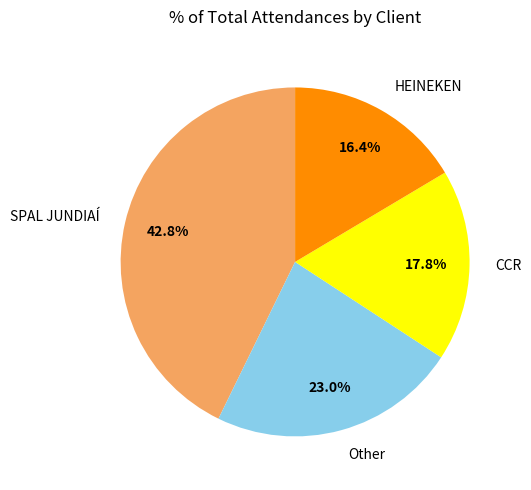

Rank the categories by value from highest to lowest.

SPAL JUNDIAÍ, Other, CCR, HEINEKEN